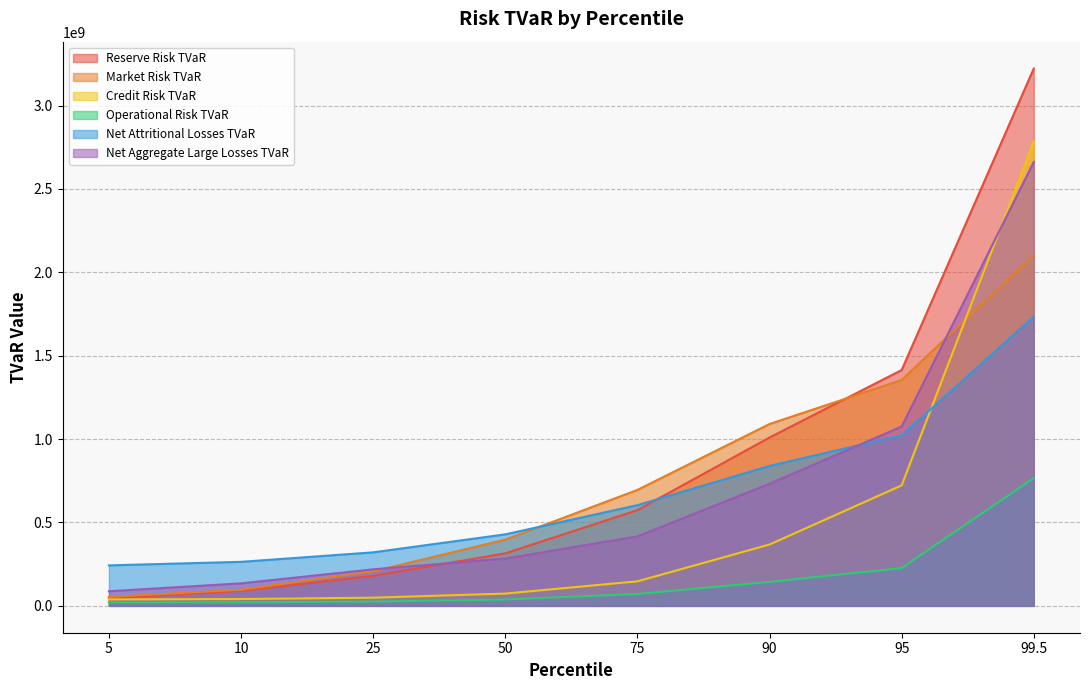

Where does the Operational Risk TVaR series first go above 71223283?

75